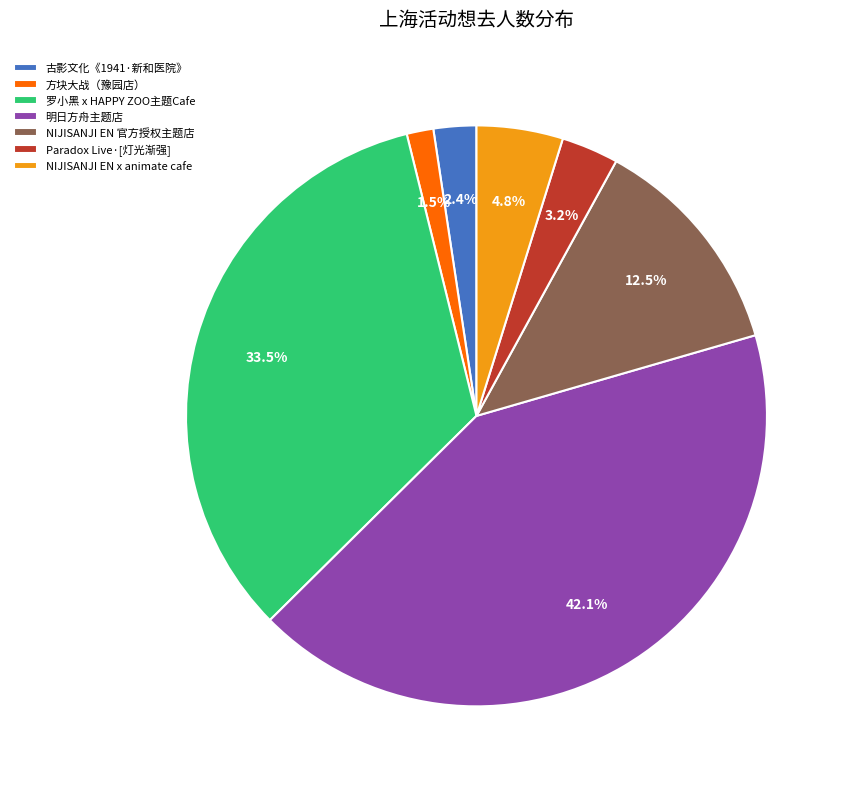

Between 古影文化《1941·新和医院》 and NIJISANJI EN 官方授权主题店, which is larger?

NIJISANJI EN 官方授权主题店